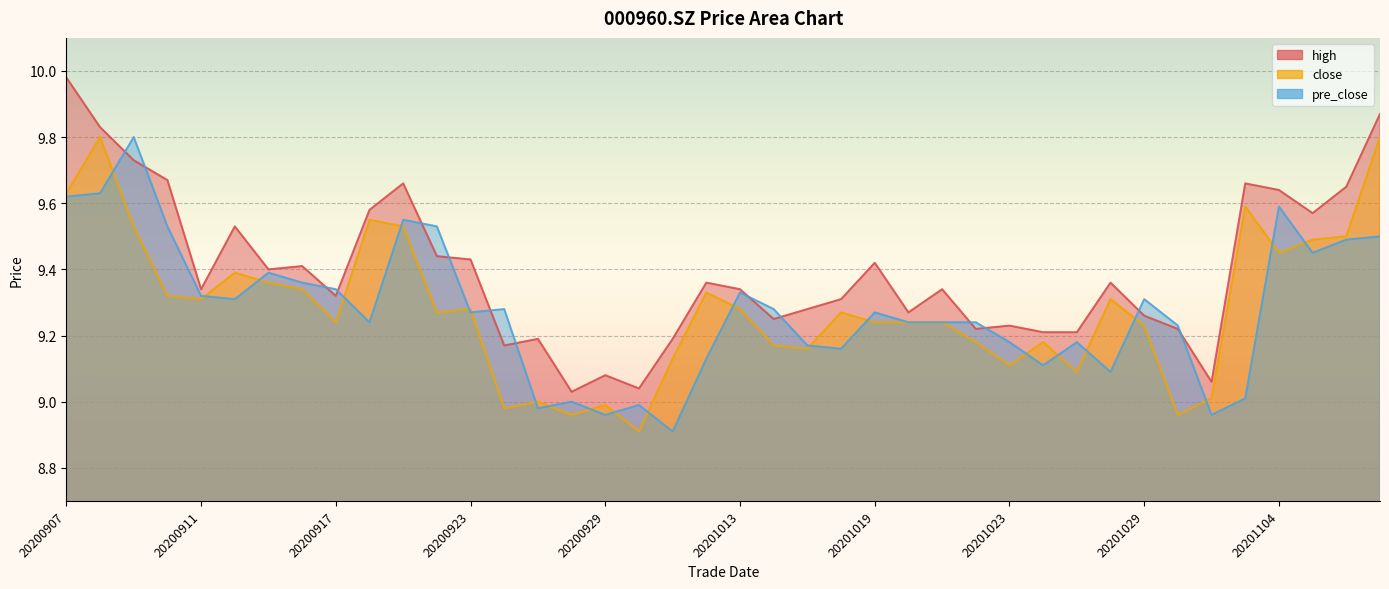

Read the high value at 20201103.

9.7